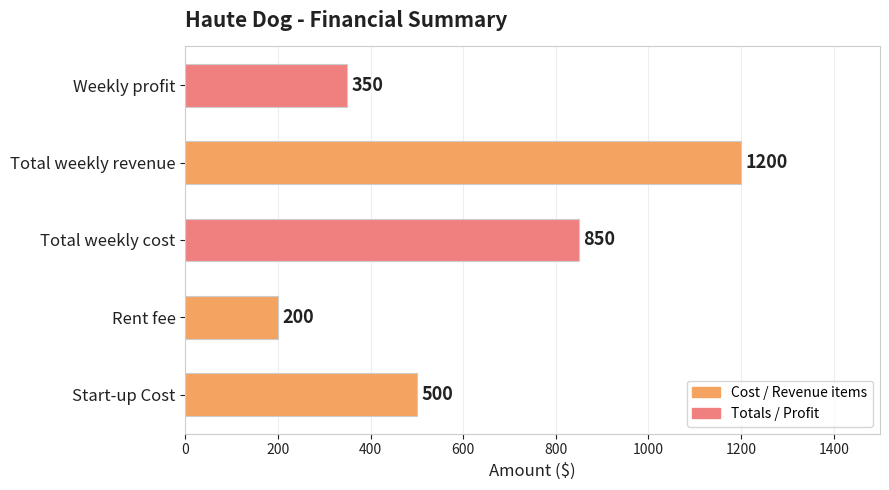

Reading bottom to top, extract all data points from this chart.

Start-up Cost=500	Rent fee=200	Total weekly cost=850	Total weekly revenue=1200	Weekly profit=350